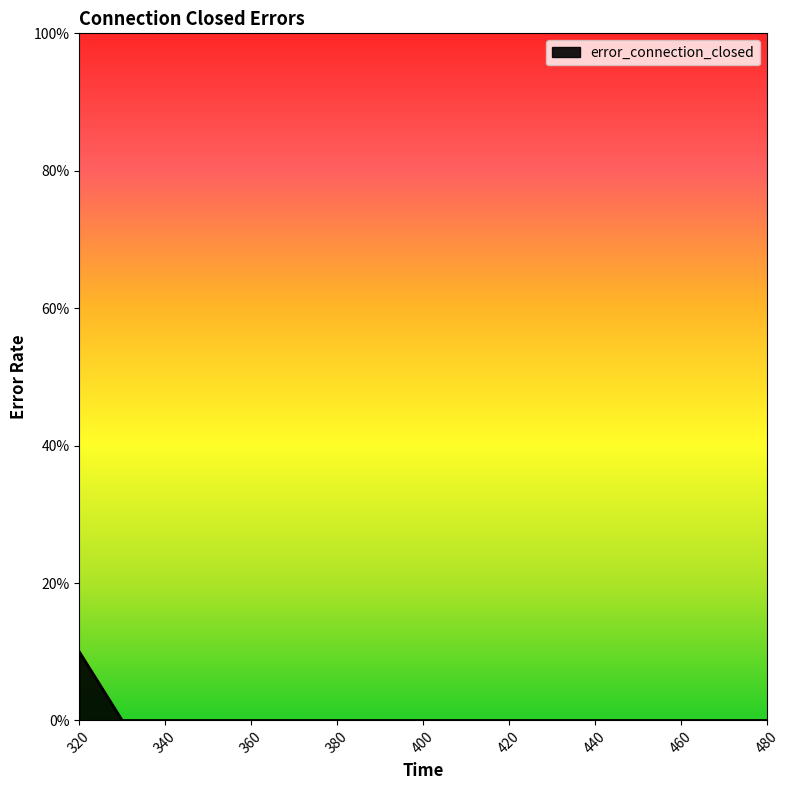

At which label is the value closest to 0?

330